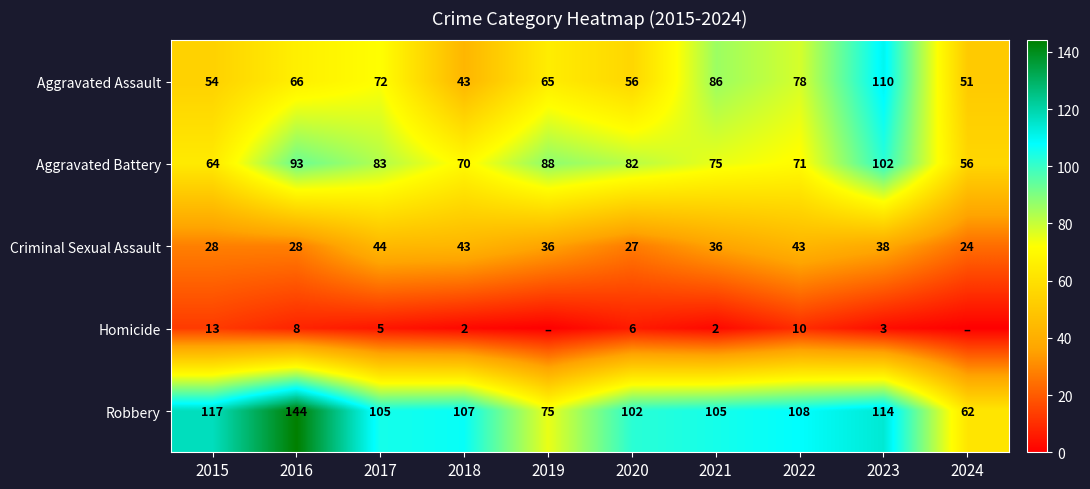

Where is Aggravated Assault nearest to the value 76?

2022